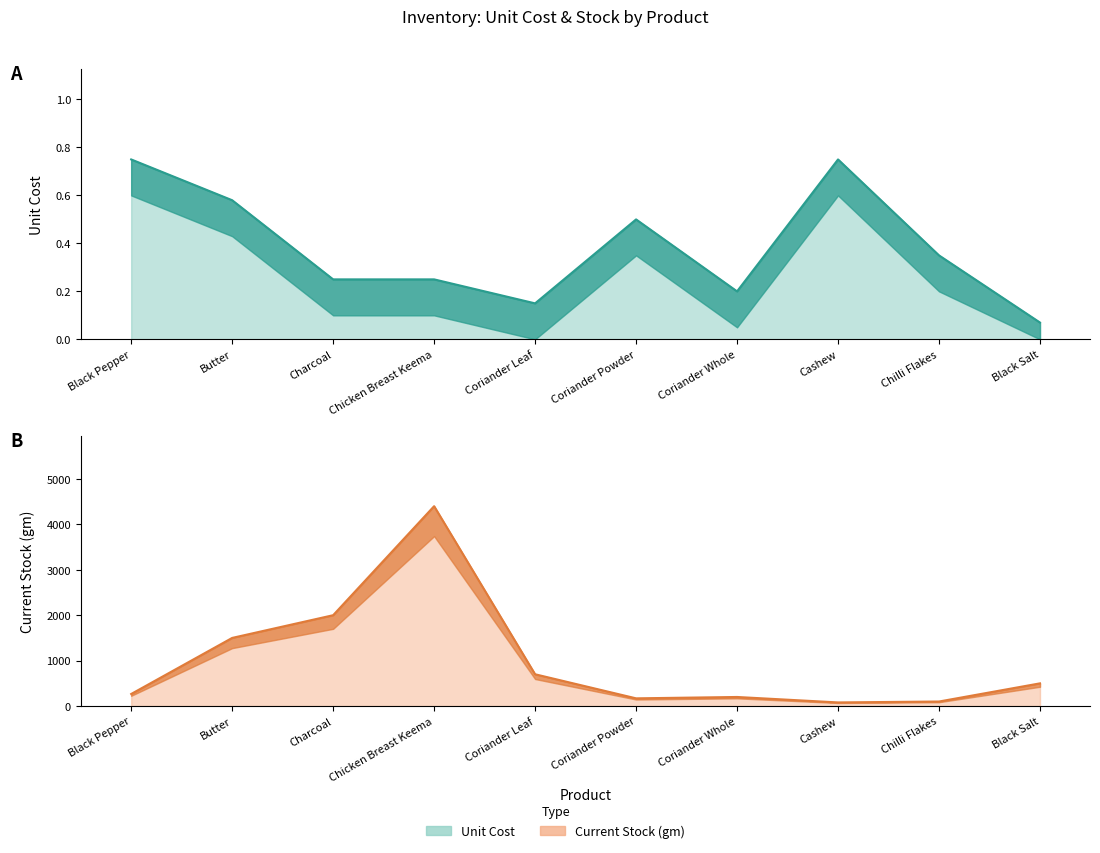

Rank the series by their maximum value, from highest to lowest.

Stock line, Unit Cost line